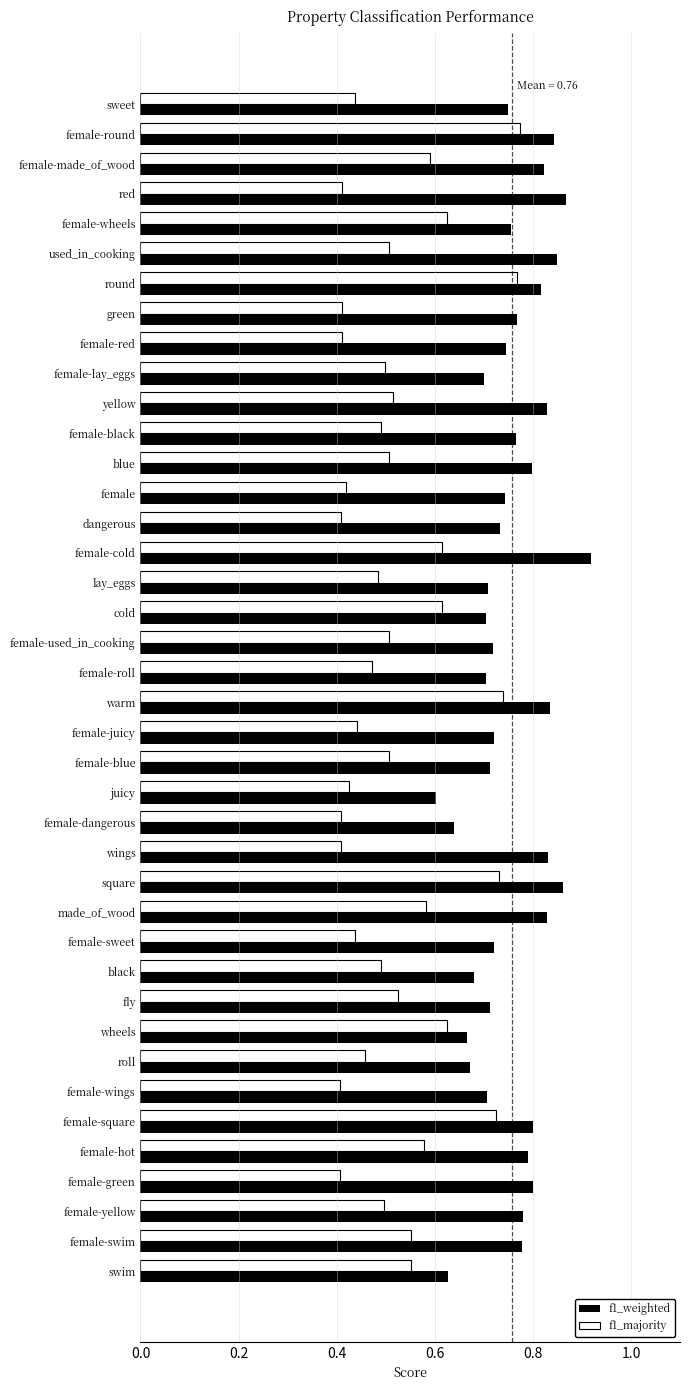

At female-sweet, list the series in order from smallest to largest.

f1_majority, f1_weighted